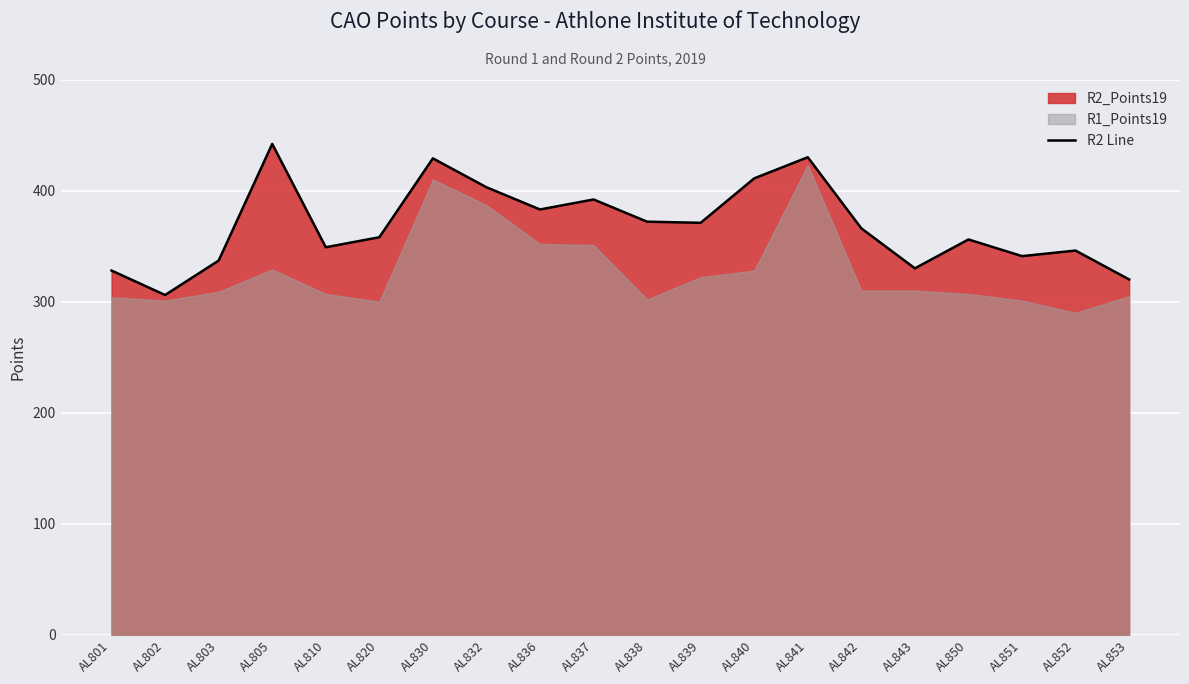

The value of R2 Line at AL852 is 508. True or false?

False